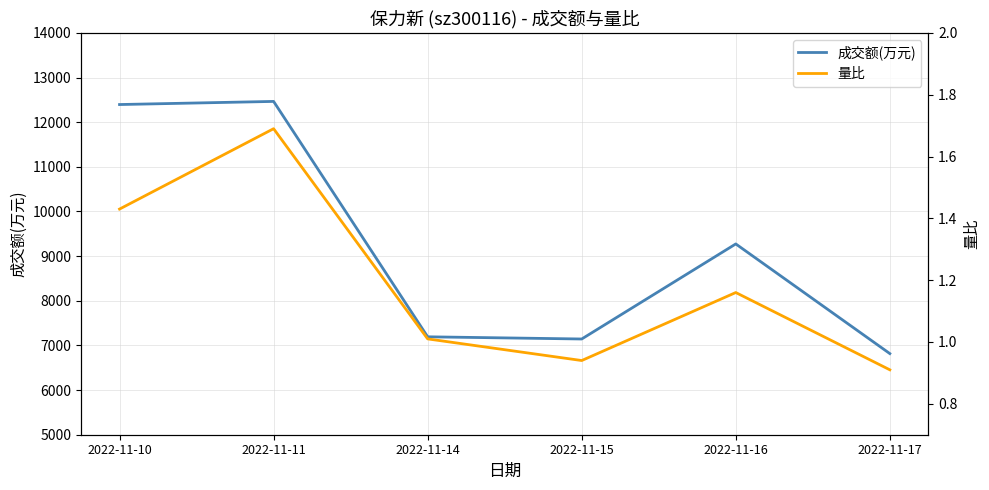

How many interior local valleys does the 成交额(万元) series have?

1